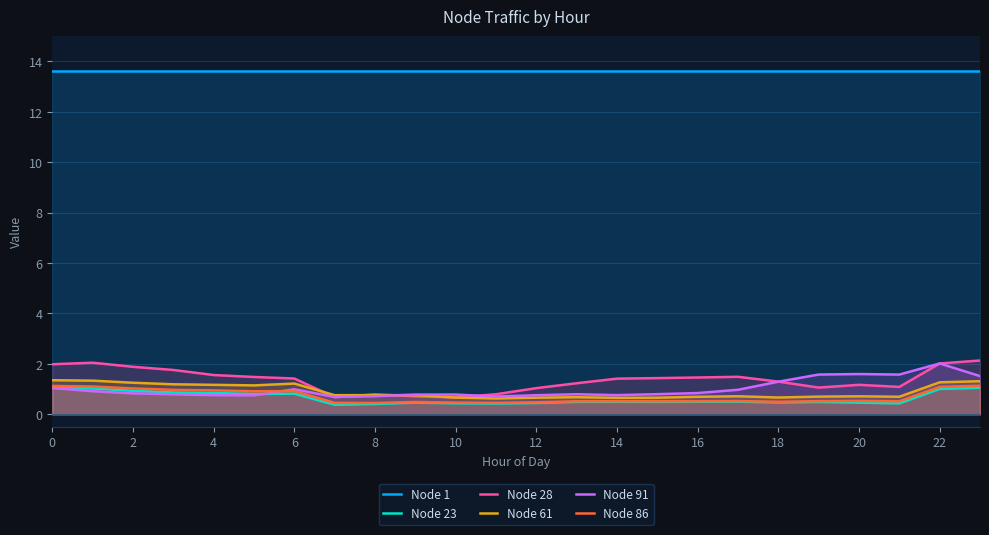

What value does the Node 1 series have at 6?

13.6